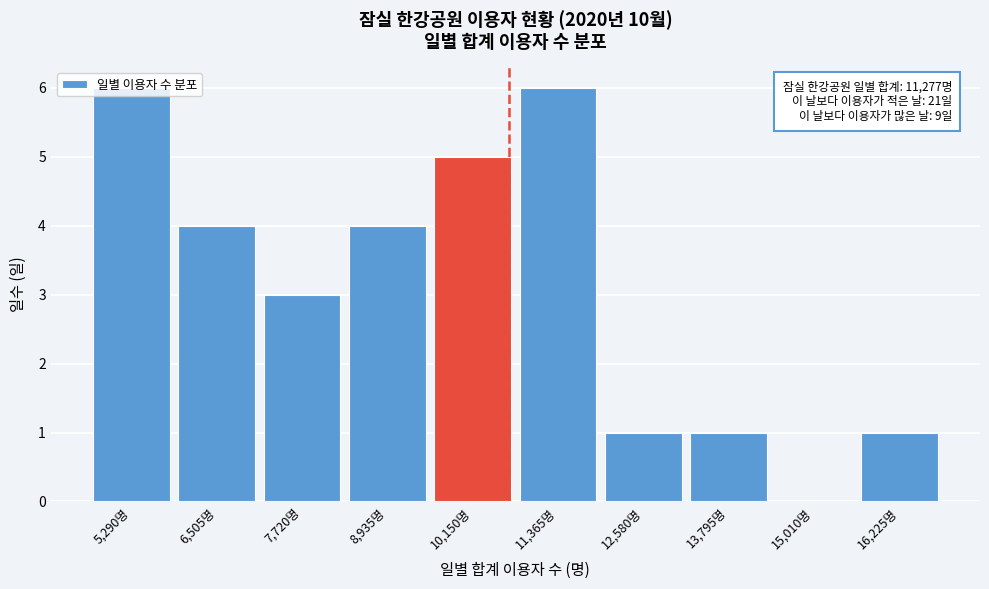

True or false: the data shows 0 at 16,225명.

False